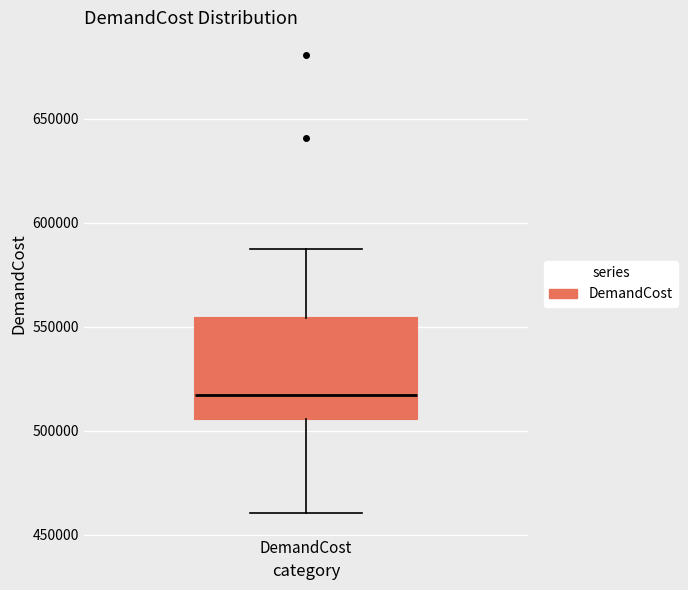

Where is the lower edge of the box for DemandCost on the y-axis? The values are not printed on the chart, so give them approximately, as read against the axis.

505000